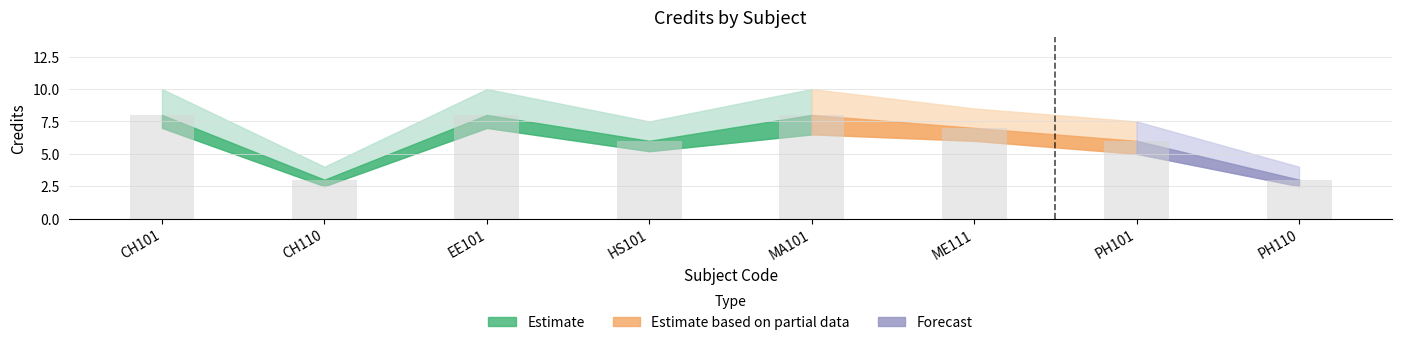

Count the values in the range 6 to 8.

6